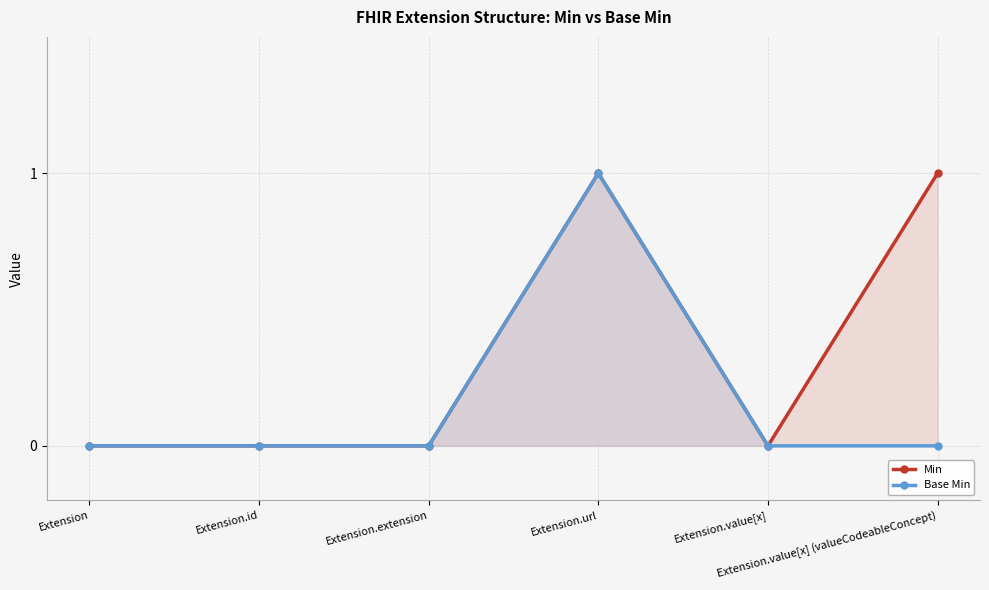

Reading right to left, extract all data points from this chart.

Min: 1	0	1	0	0	0
Base Min: 0	0	1	0	0	0